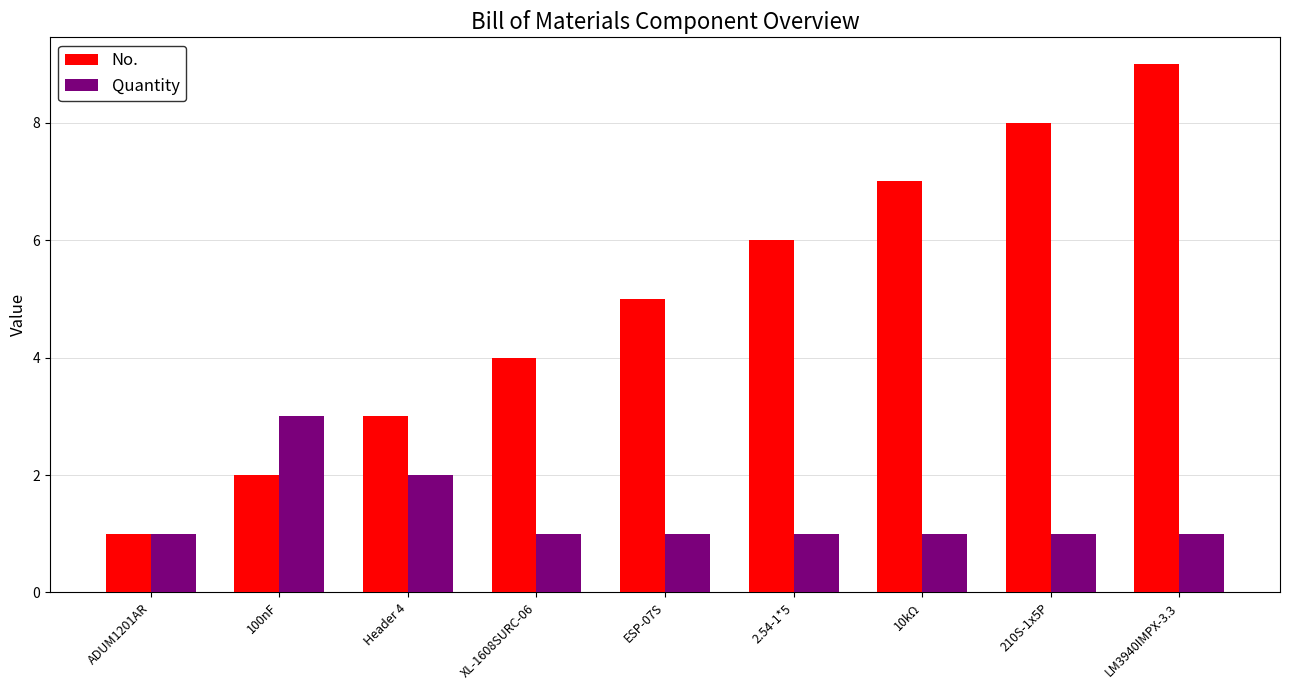

What is the lowest value of the Quantity series?

1